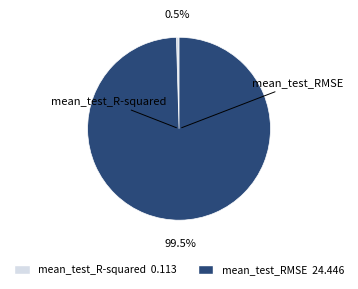

Does mean_test_R-squared represent more than half of the total?

No